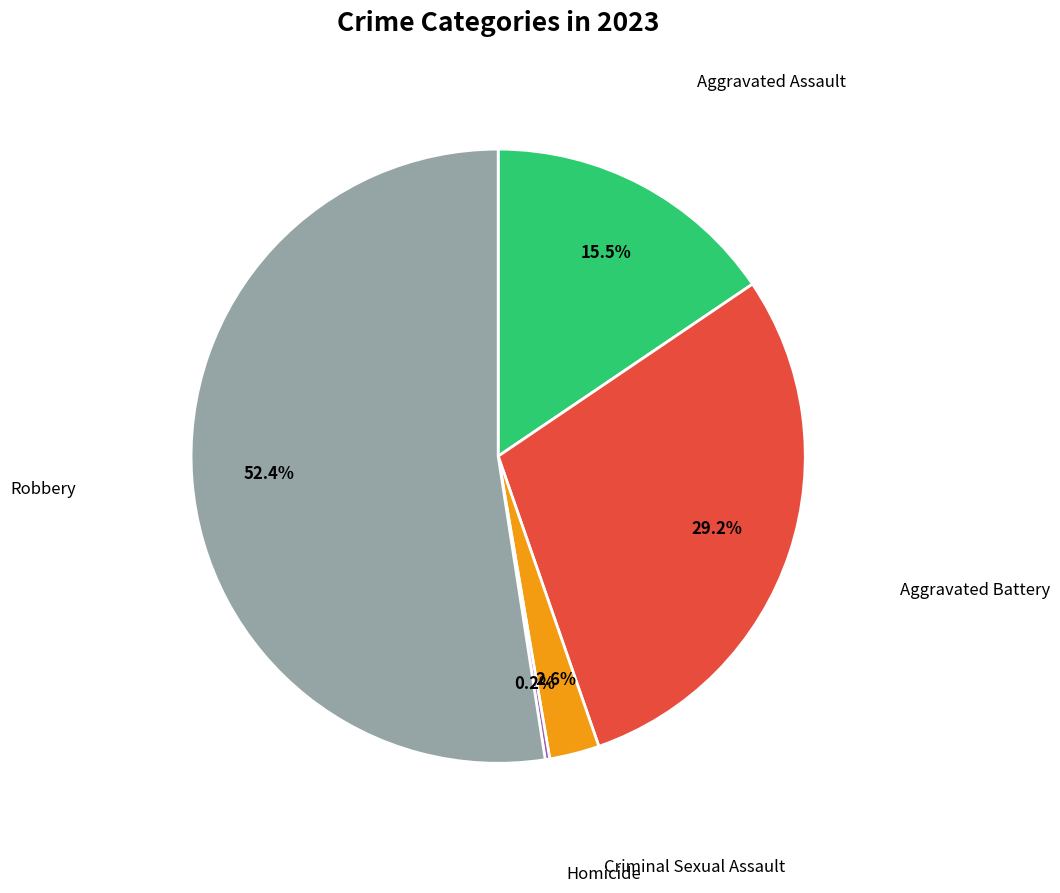

What is the smallest slice in the pie chart?

Homicide